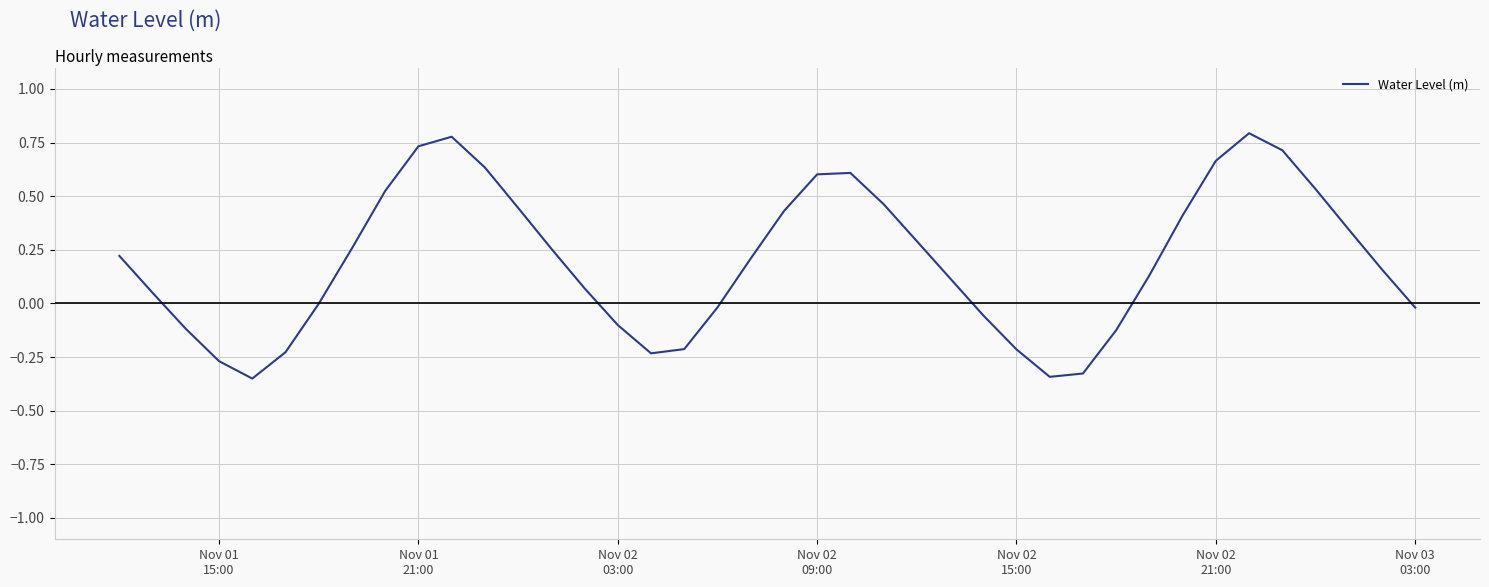

Is this an area chart (filled region under the line)?

No